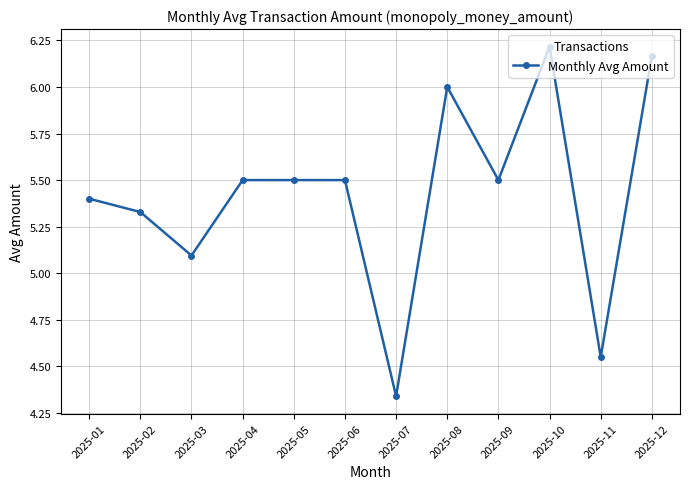

How many lines are shown in the chart?

1